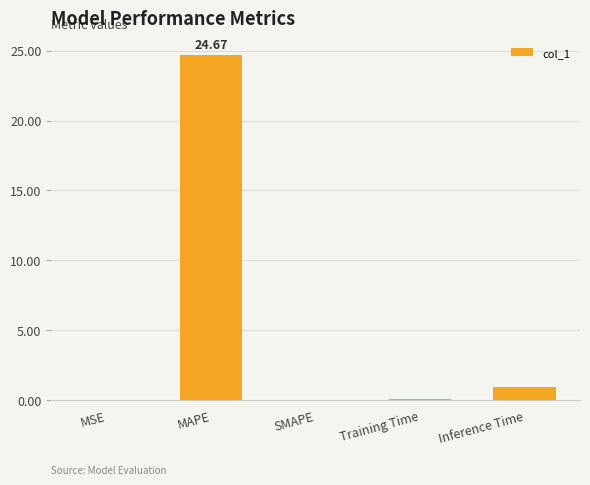

Count the number of data series in this chart.

1